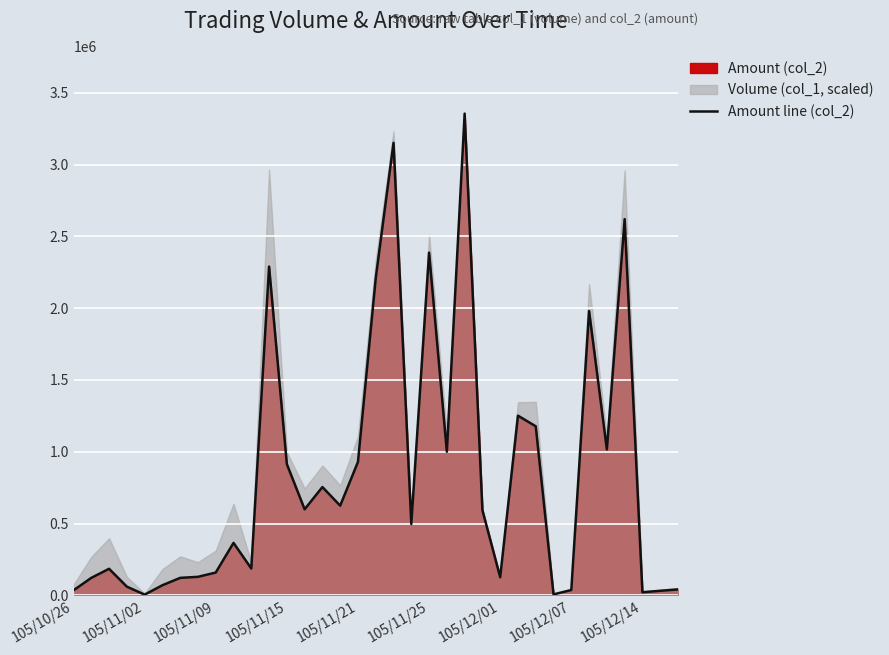

True or false: there are more than 0 points higher than both neighbors.

True